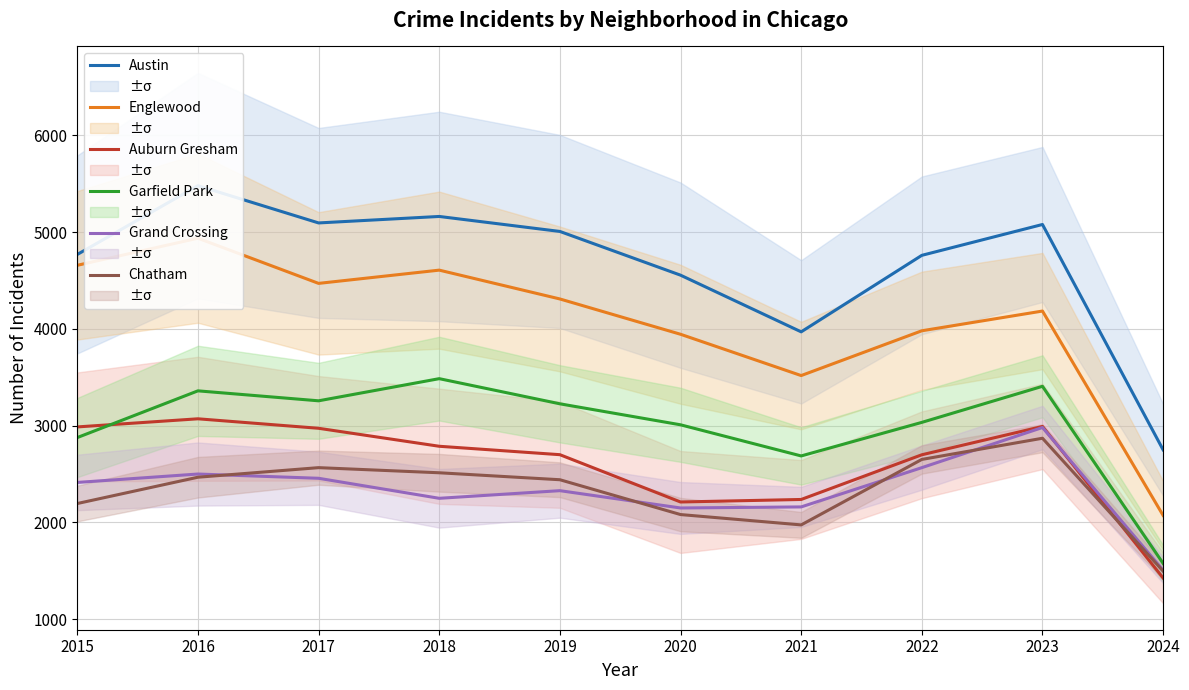

Reading right to left, what are all the values shown in this chart?

Austin: 2750	5080	4761	3970	4556	5008	5163	5096	5481	4770
Englewood: 2072	4185	3981	3518	3945	4310	4608	4471	4938	4658
Auburn Gresham: 1425	2992	2699	2237	2211	2700	2787	2973	3071	2987
Garfield Park: 1576	3407	3034	2687	3009	3226	3486	3257	3360	2877
Grand Crossing: 1505	2981	2566	2160	2149	2328	2249	2456	2500	2413
Chatham: 1496	2870	2651	1974	2081	2441	2513	2566	2467	2195